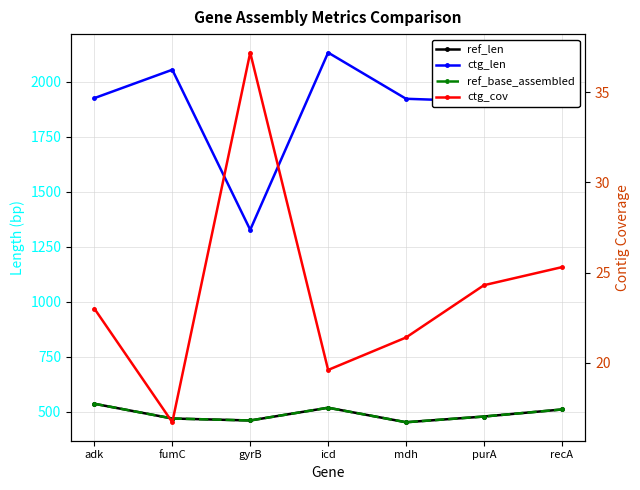

What is the value of the ref_base_assembled point at the 2nd from the left?

469.0